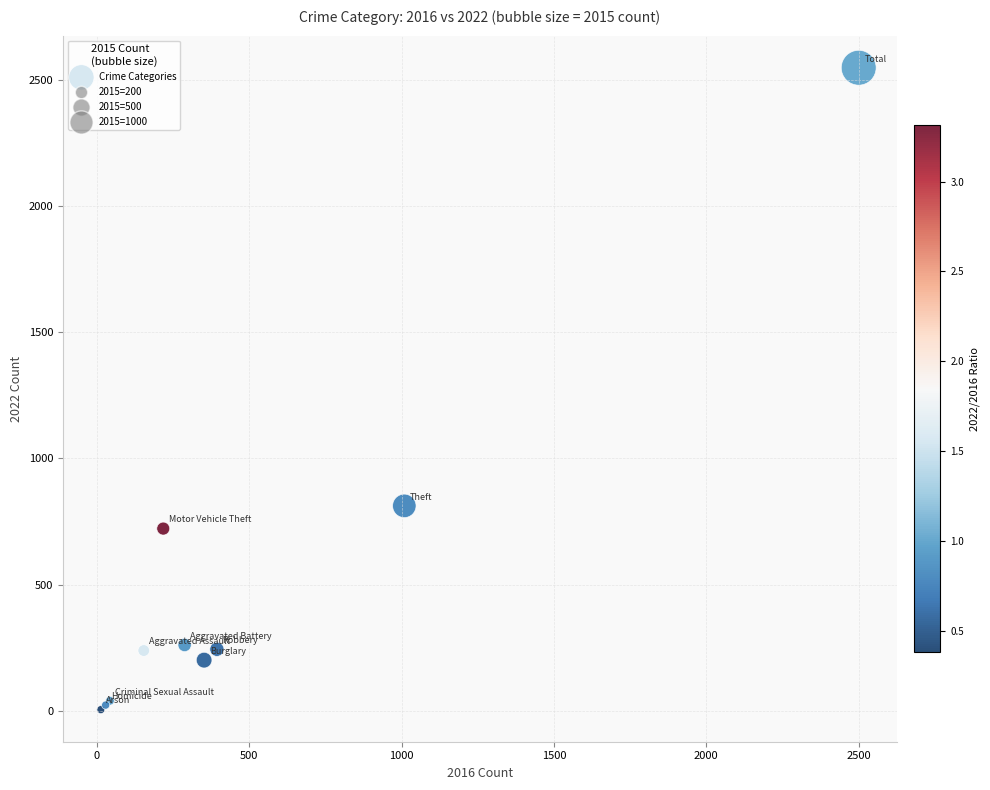

What Y value in the scatter plot is closest to 1276?

812